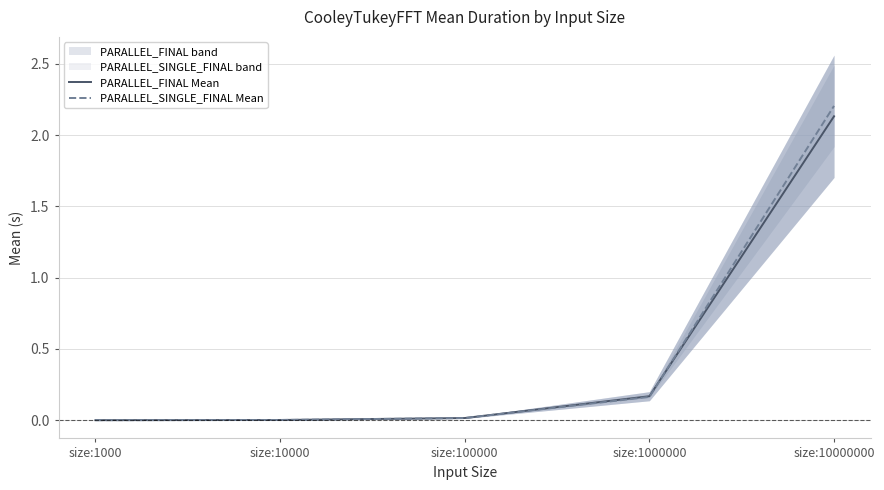

At which label does PARALLEL_SINGLE_FINAL Mean reach its peak?

size:10000000